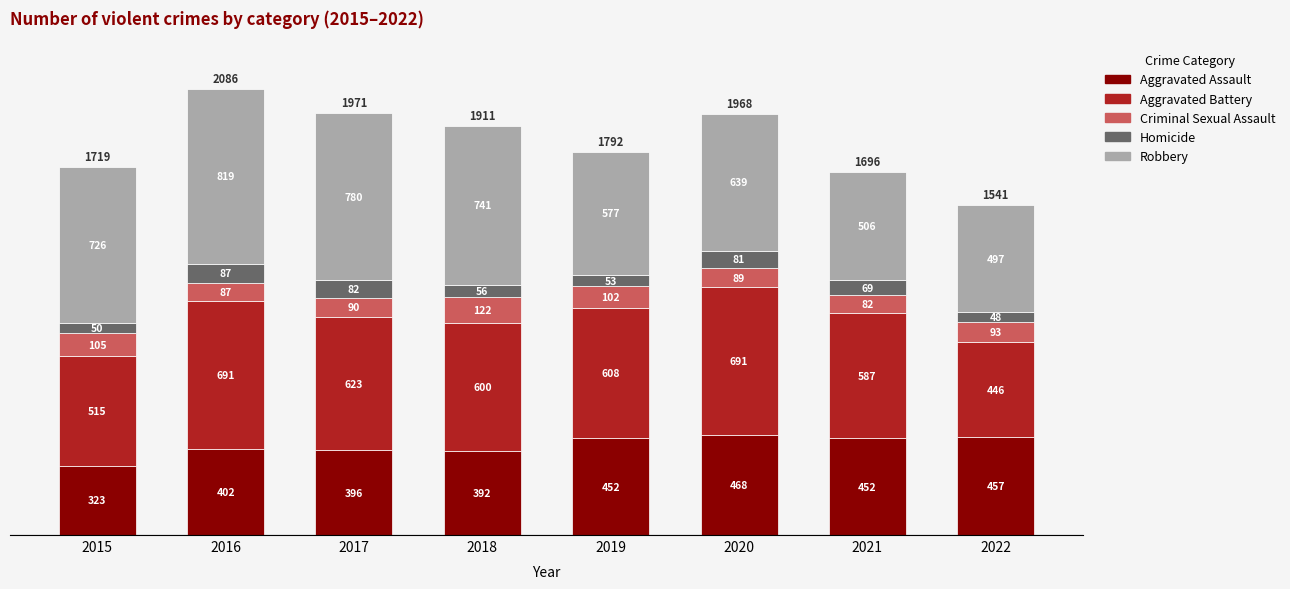

Read the Aggravated Assault value at 2018.

392